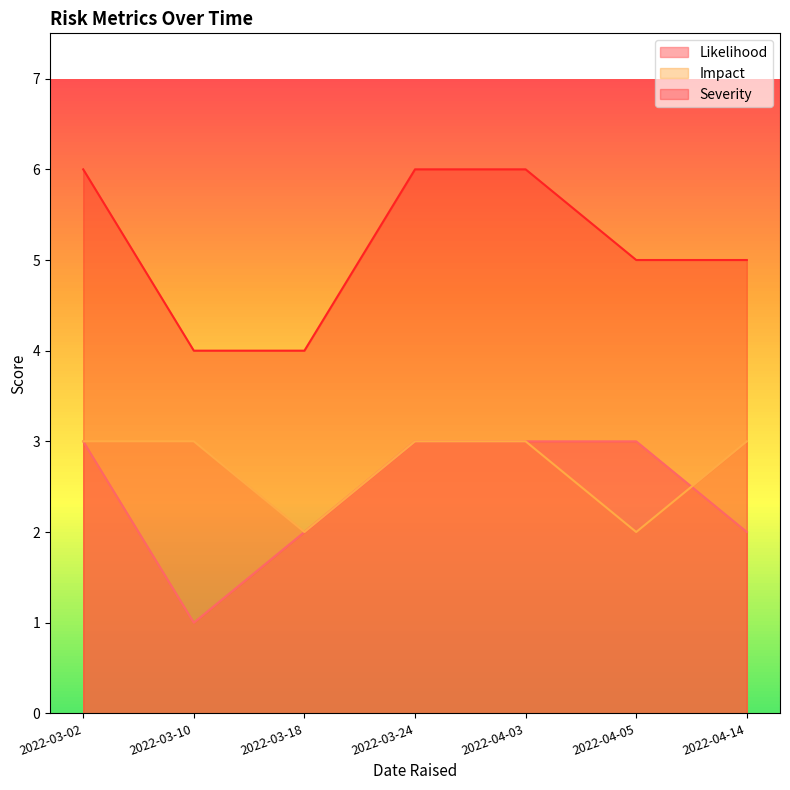

The value of Likelihood at 2022-04-05 is 2. True or false?

False